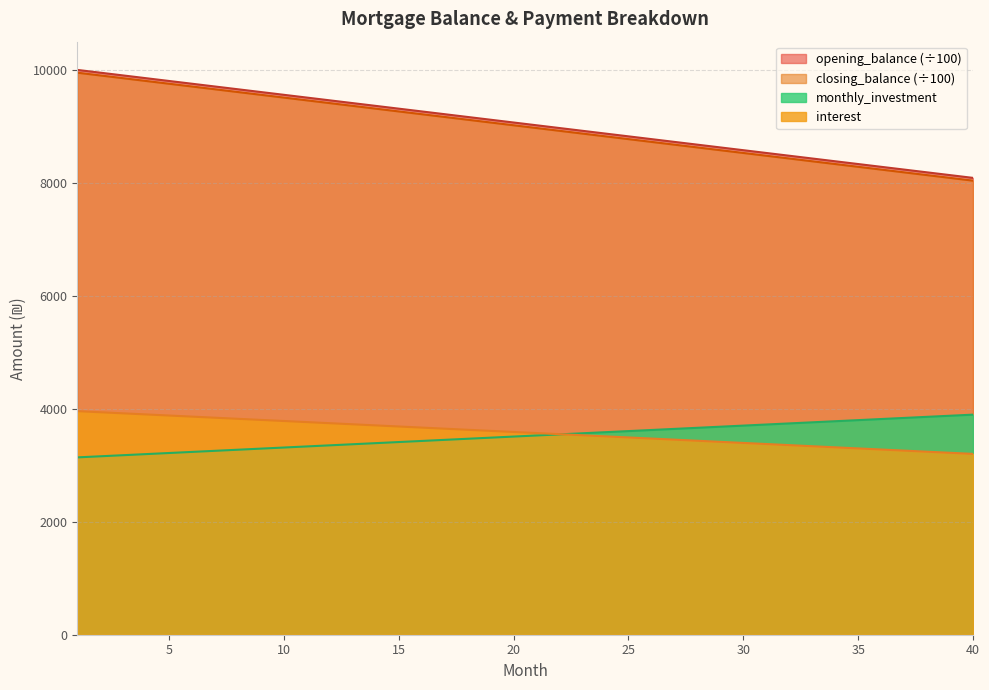

What is the maximum value shown in the chart?

10000.0